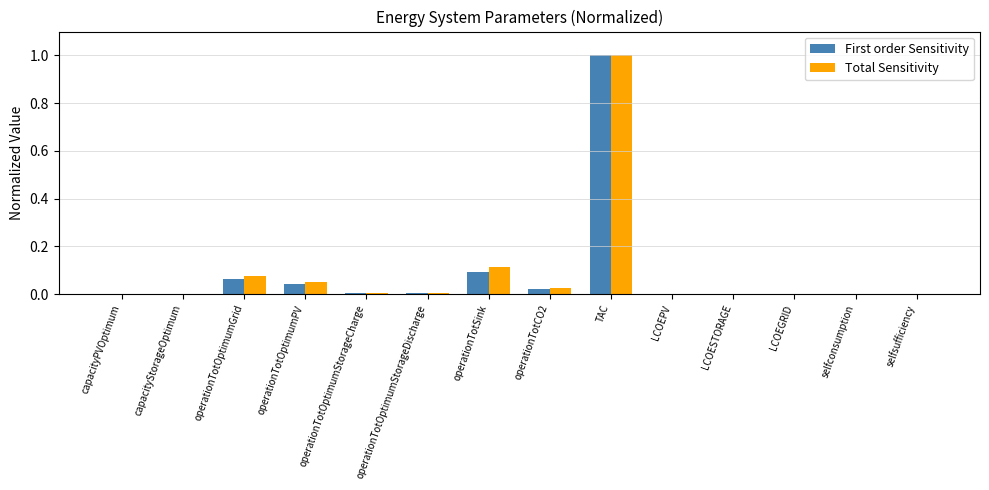

Between operationTotOptimumGrid and selfconsumption, which series saw the biggest shift?

Total Sensitivity